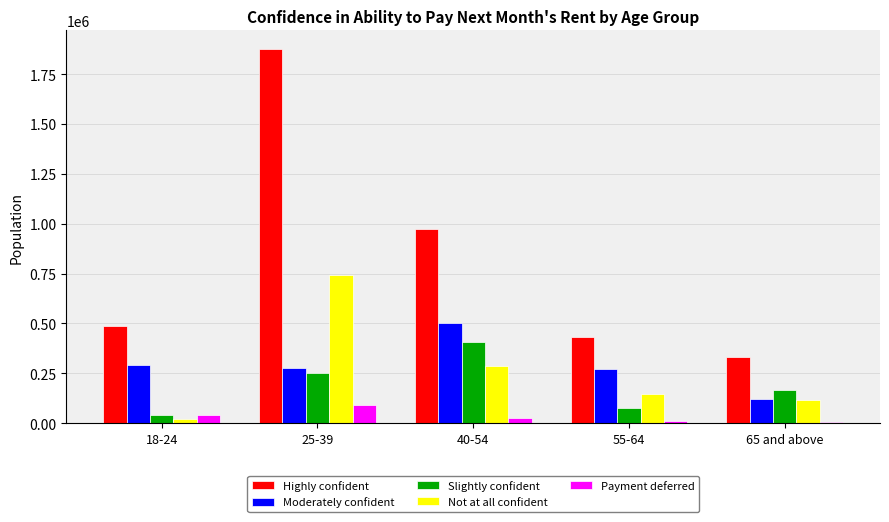

At which label is Highly confident closest to 1103351?

40-54